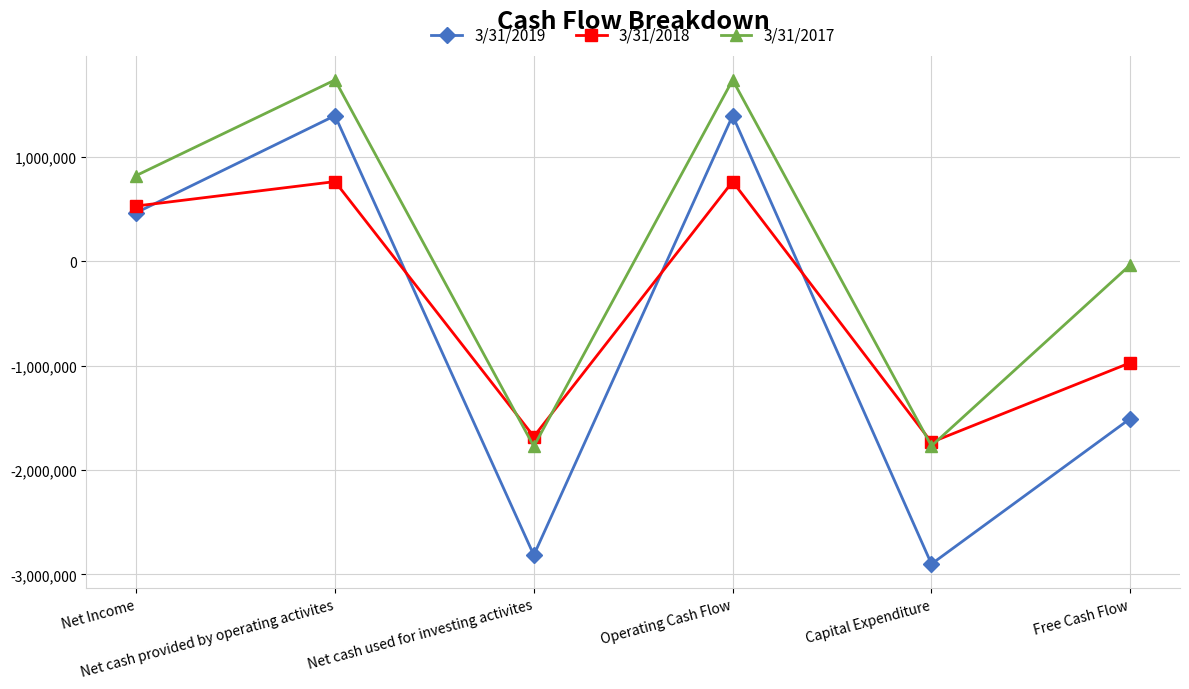

Is it true that 3/31/2018 equals -1322163 at Free Cash Flow?

False